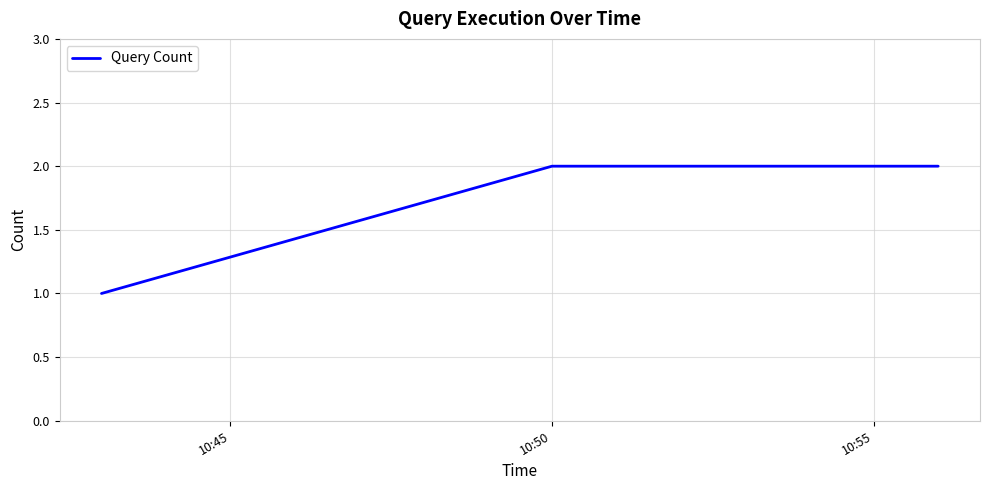

True or false: there are more than 2 points higher than both neighbors.

False